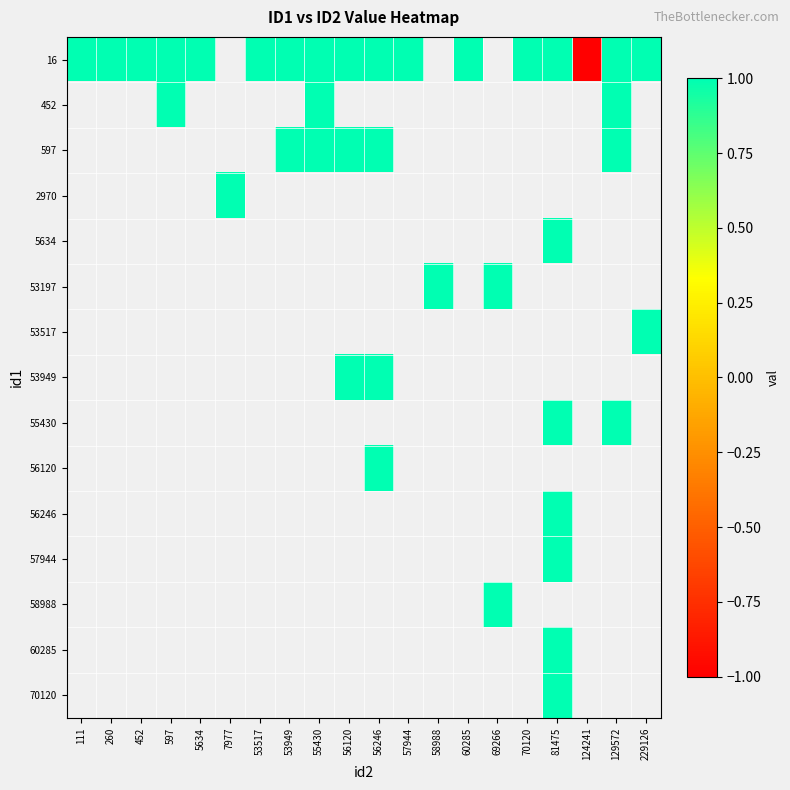

Which series has the largest range (max minus min)?

16